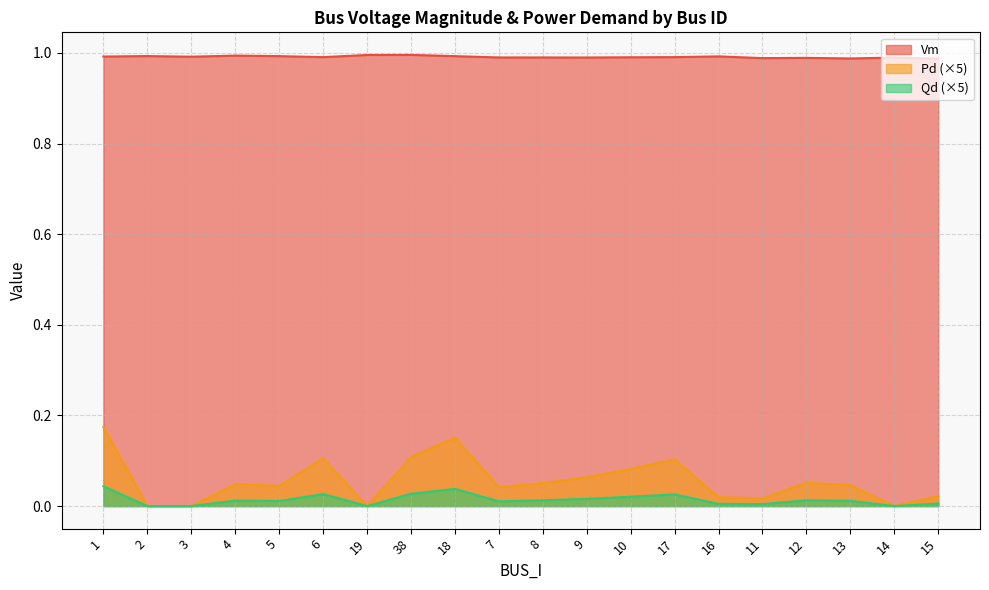

Which has a higher value, 8 or 6?

6